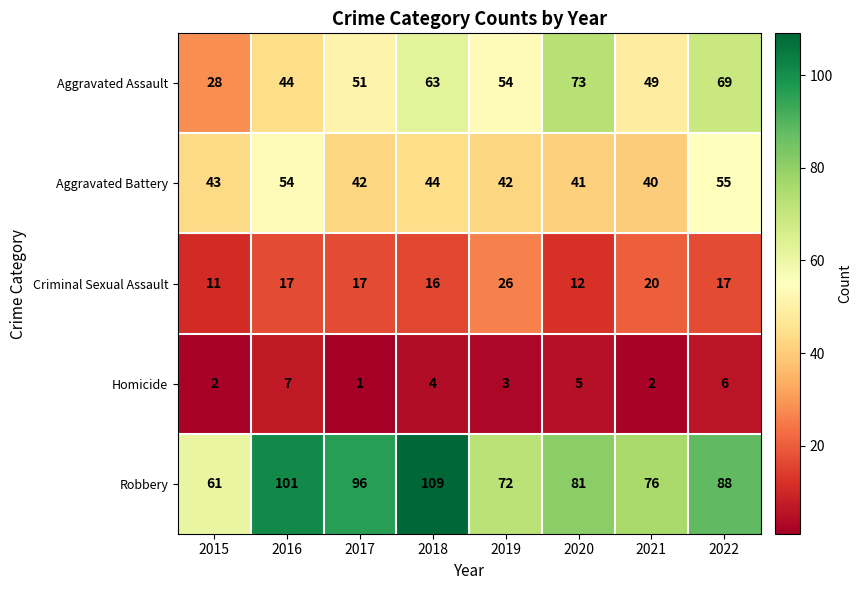

What is the difference between the maximum and minimum values in the Aggravated Assault series?

45